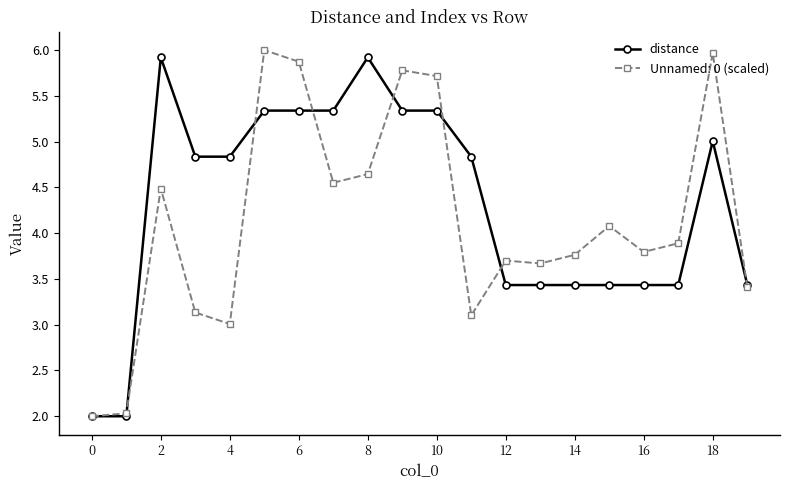

What is the minimum value shown in the chart?

2.0